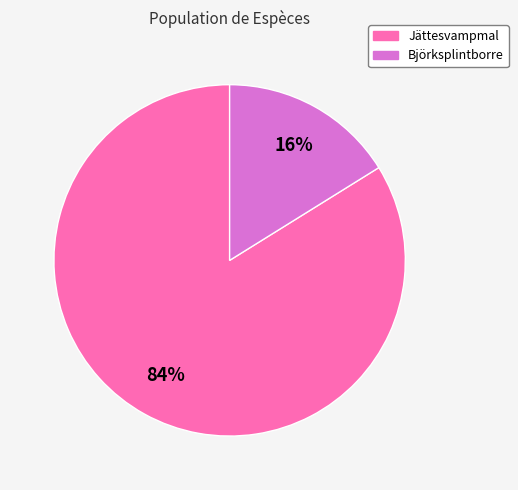

Count the number of slices in the pie.

2